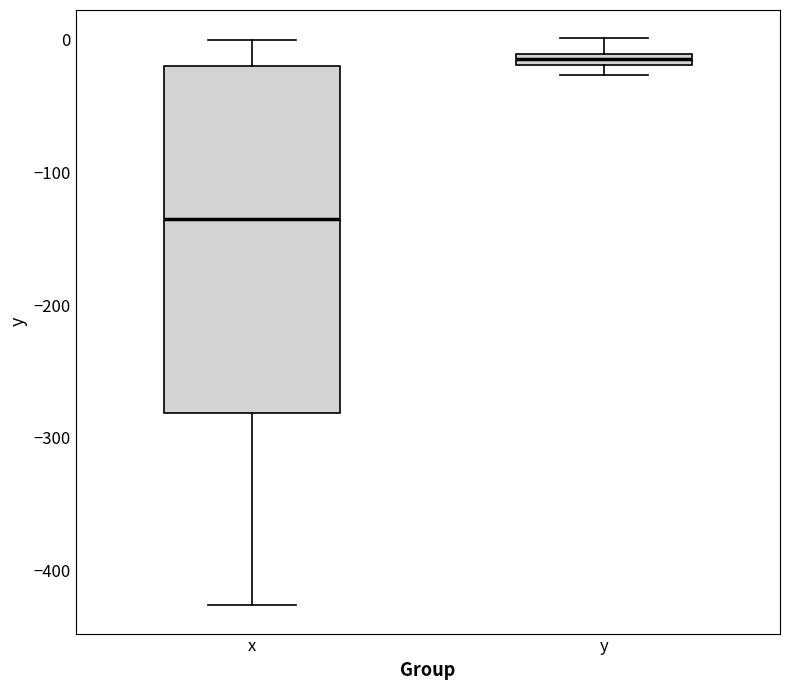

Where does the lower whisker of the box for x end on the y-axis? The values are not printed on the chart, so give them approximately, as read against the axis.

-430